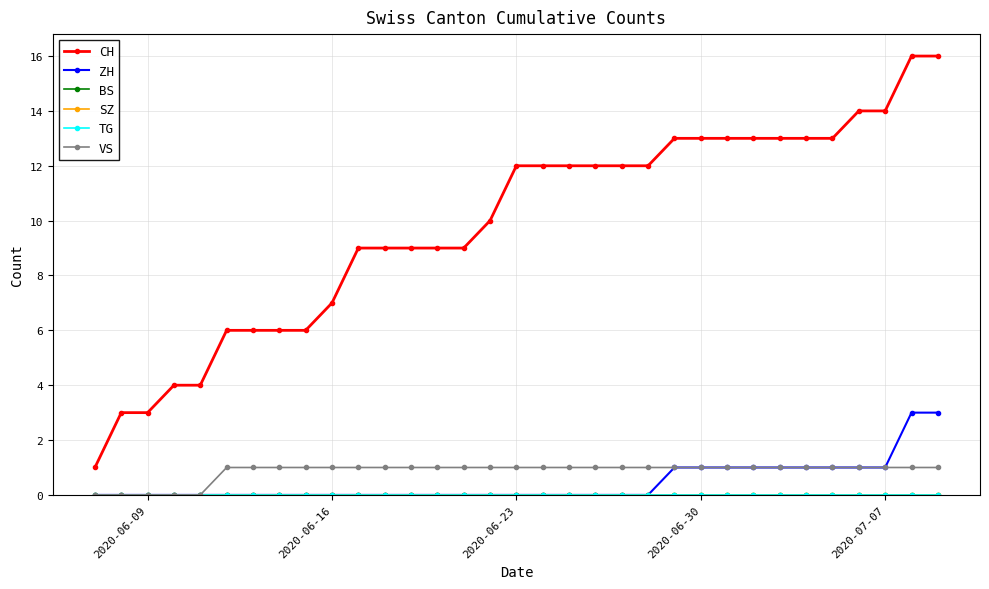

Is this an area chart (filled region under the line)?

No